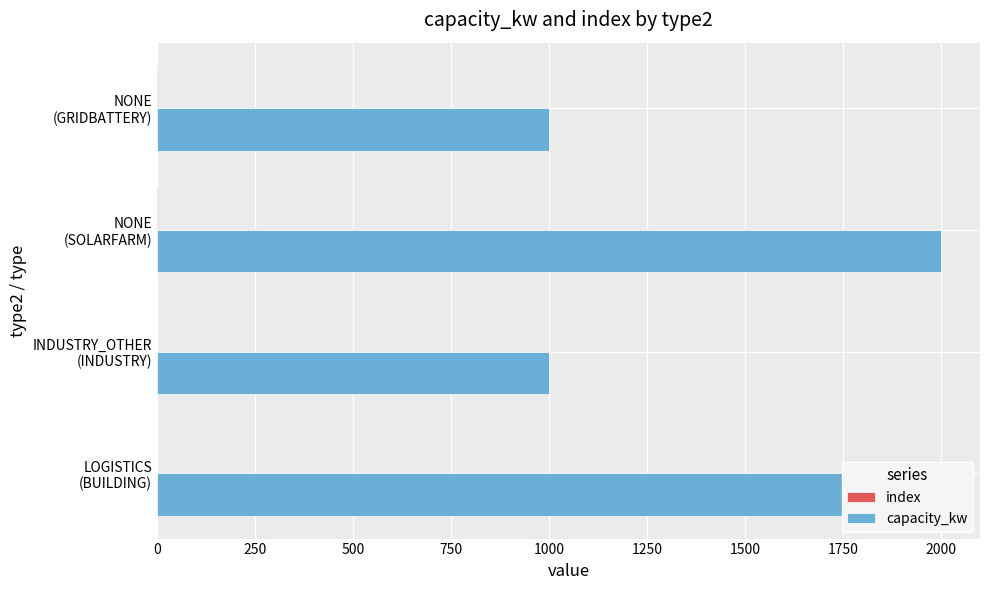

Rank the series by their average value, from lowest to highest.

index, capacity_kw